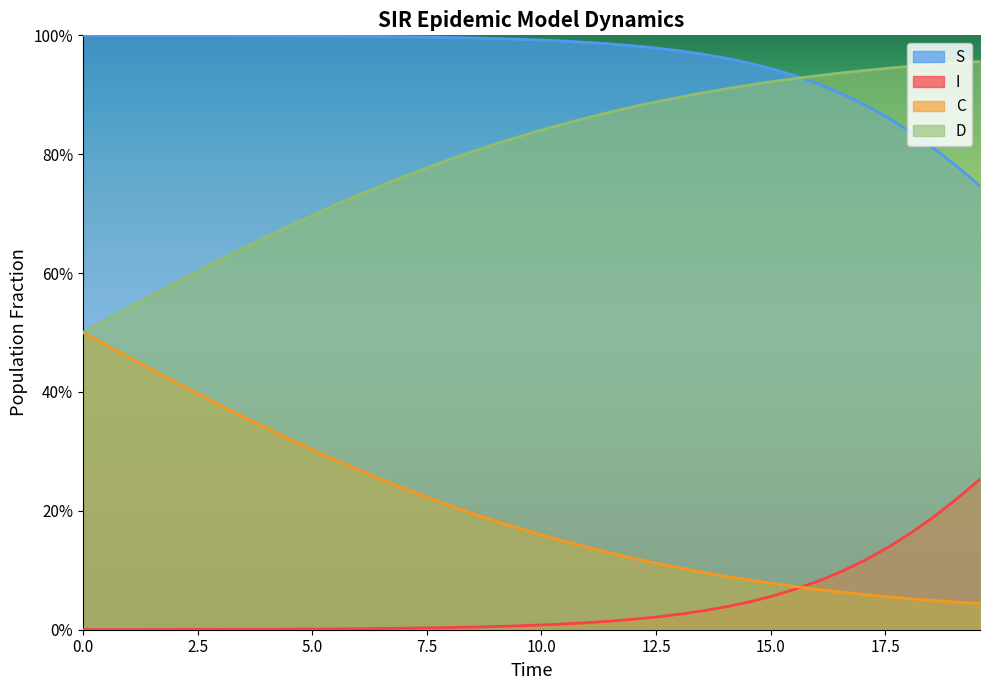

How many series are shown in this chart?

4